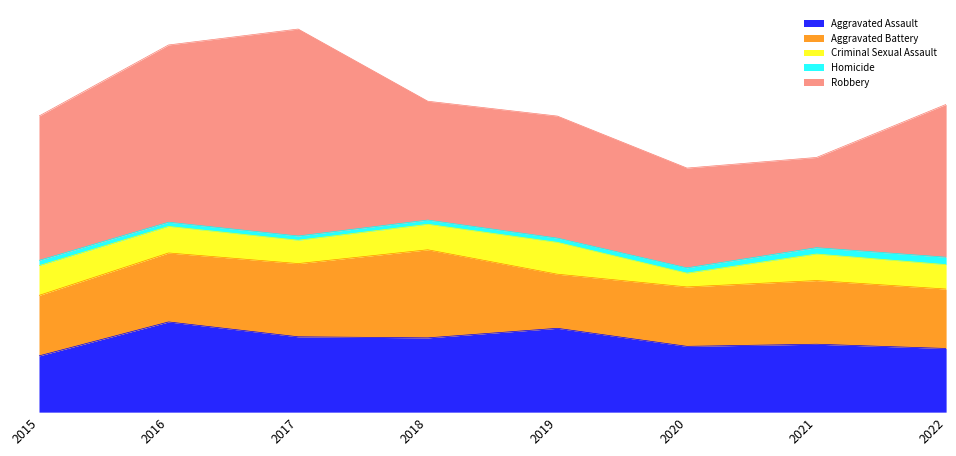

How many data points does each series have?

8